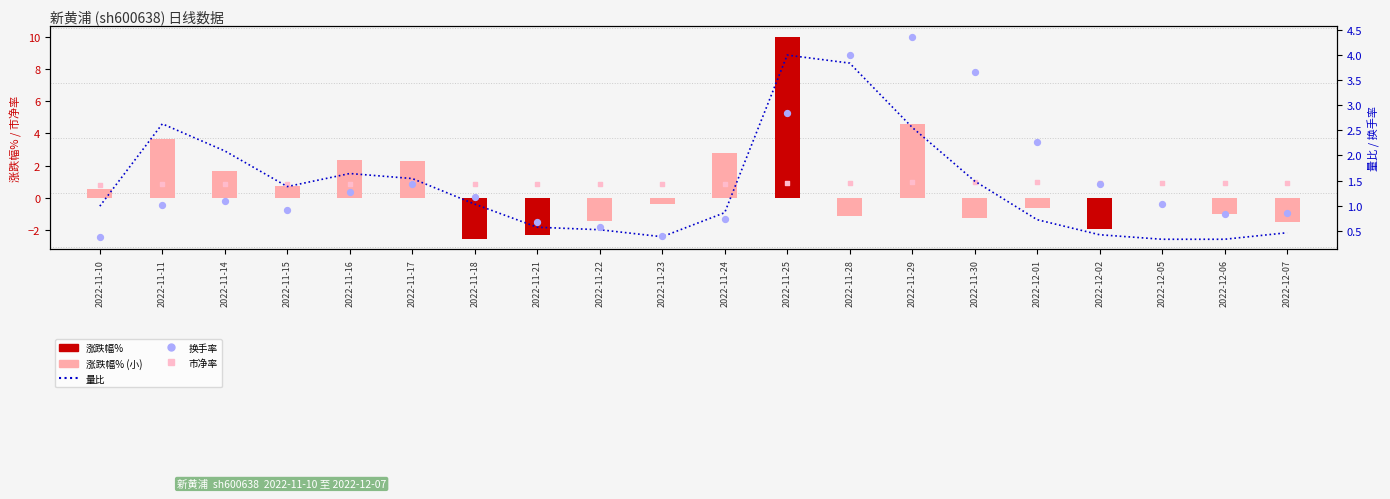

What are all the series names shown in the legend?

涨跌幅%, 市净率, 量比, 换手率